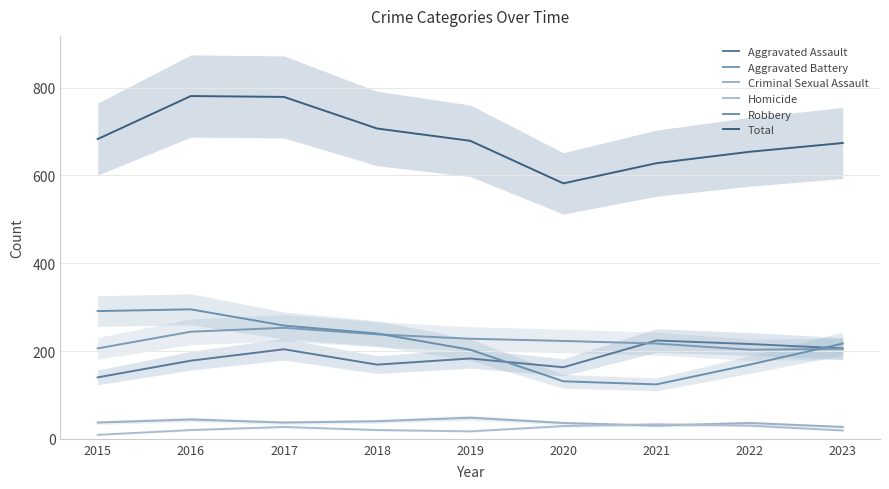

Which category has the highest value across all series?

2016